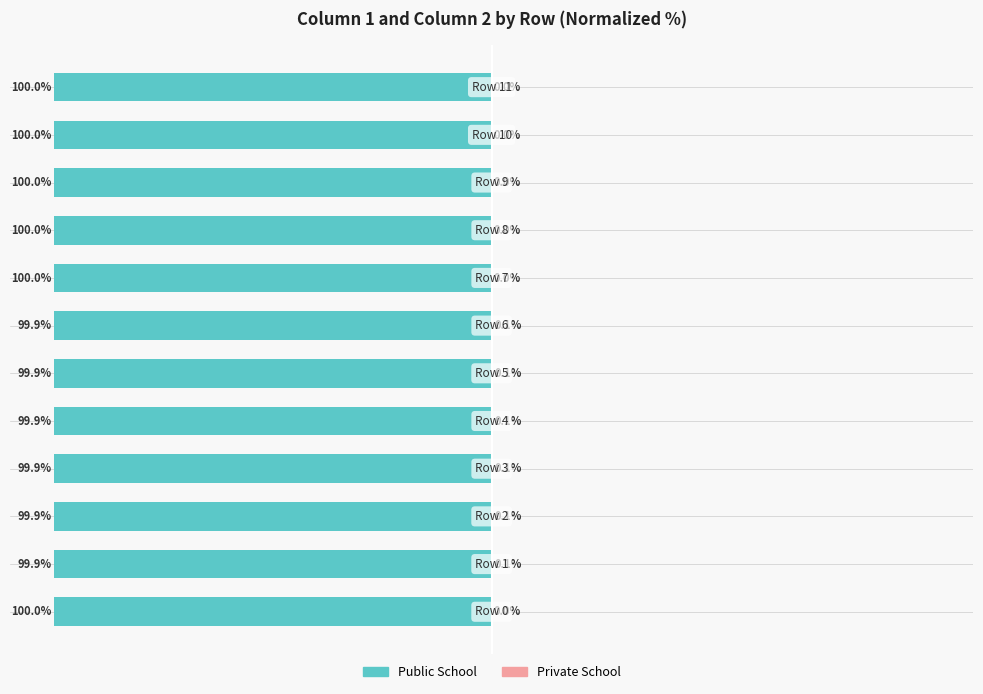

Reading left to right, extract all data points from this chart.

Public School: 0=-100.0	1=-99.9	2=-99.9	3=-99.9	4=-99.9	5=-99.9	6=-99.9	7=-100.0	8=-100.0	9=-100.0	10=-100.0	11=-100.0
Private School: 0=0.0	1=0.1	2=0.1	3=0.1	4=0.1	5=0.1	6=0.1	7=0.0	8=0.0	9=0.0	10=0.0	11=0.0